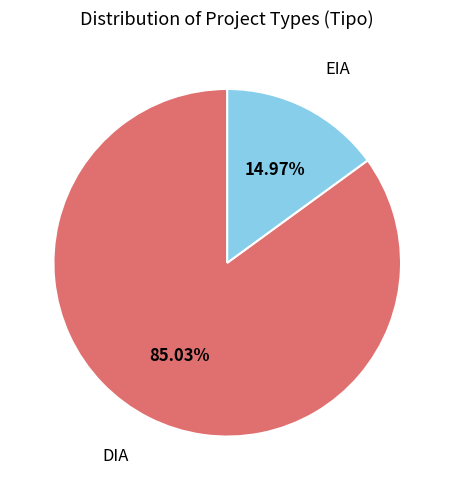

Is there a majority slice in this chart?

Yes